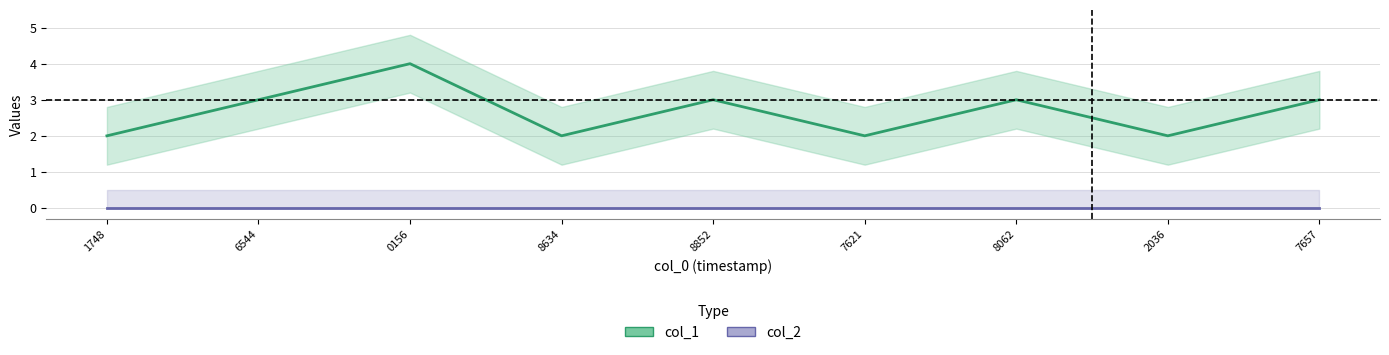

How many data points in col_1 are above 3?

1